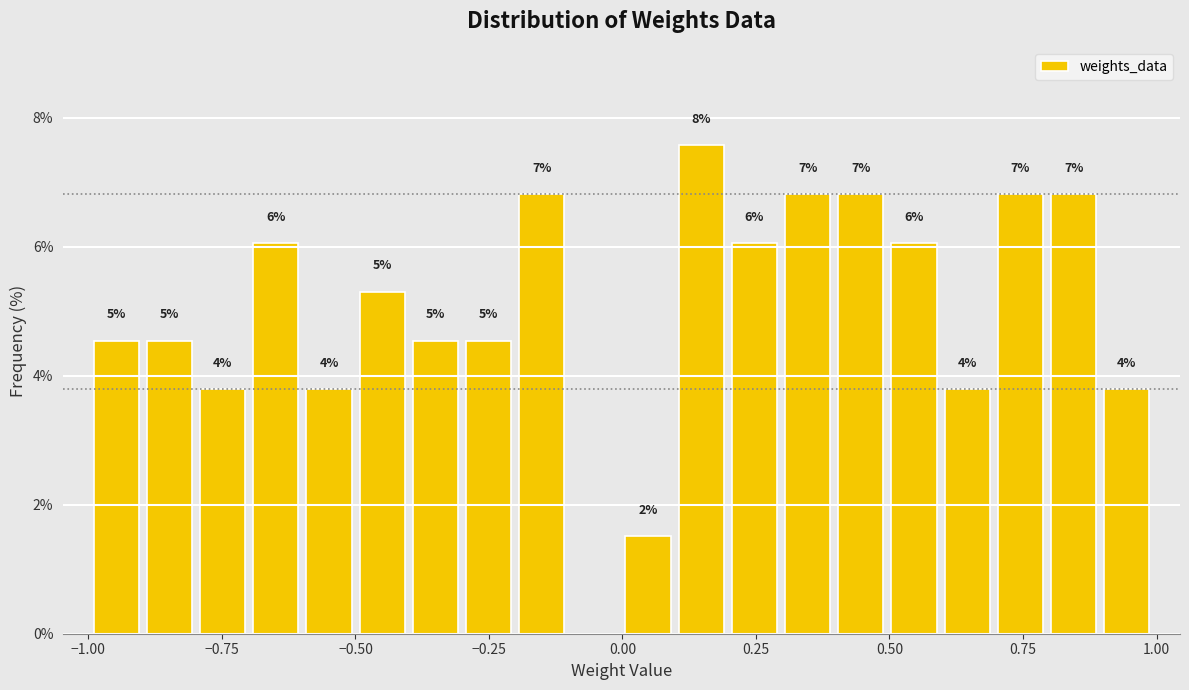

Around what value on the x-axis is the tallest bar? Give the approximate position of its centre, as read against the axis.

0.15